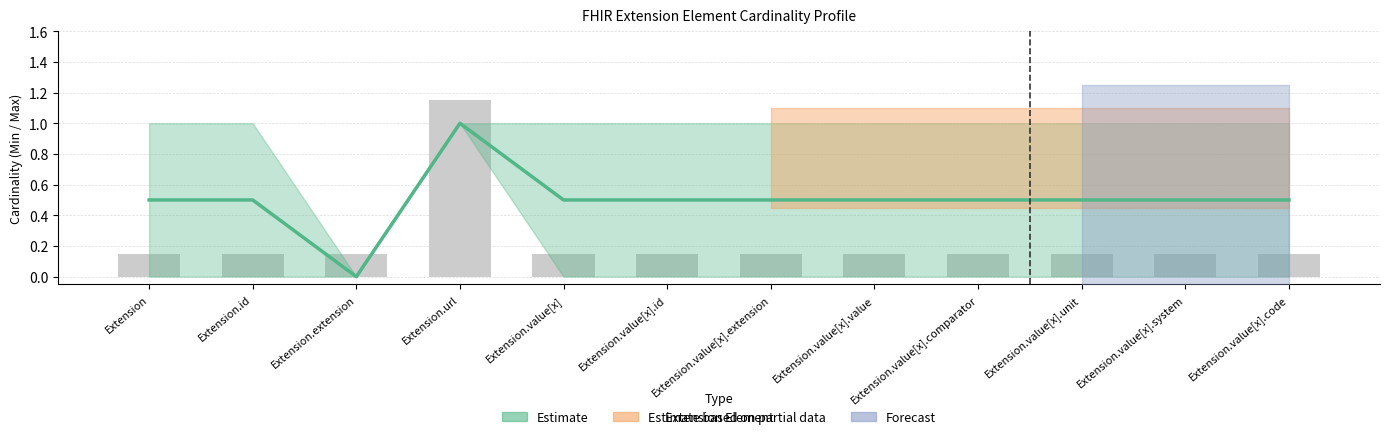

What is the sum of the Max (Estimate based on partial) values at Extension.value[x].value and Extension.value[x].system?

2